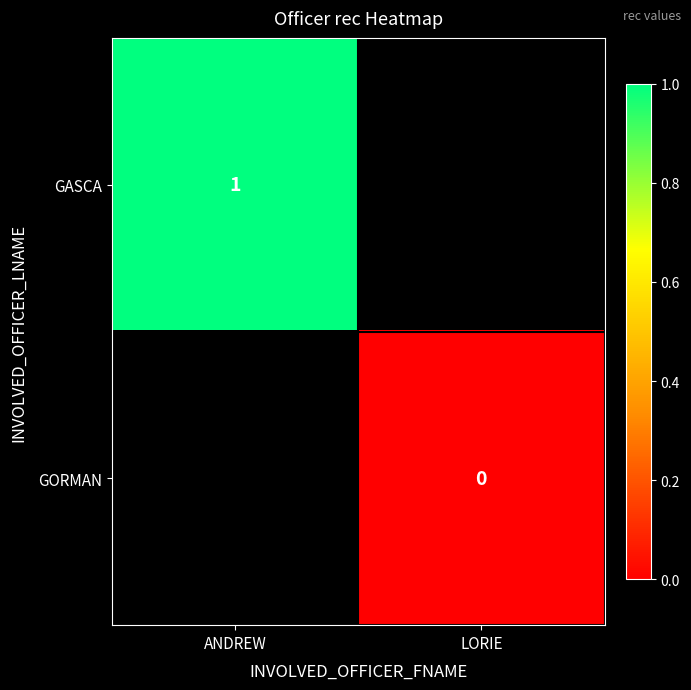

Is the value of GORMAN at LORIE greater than the value of GASCA at ANDREW?

No